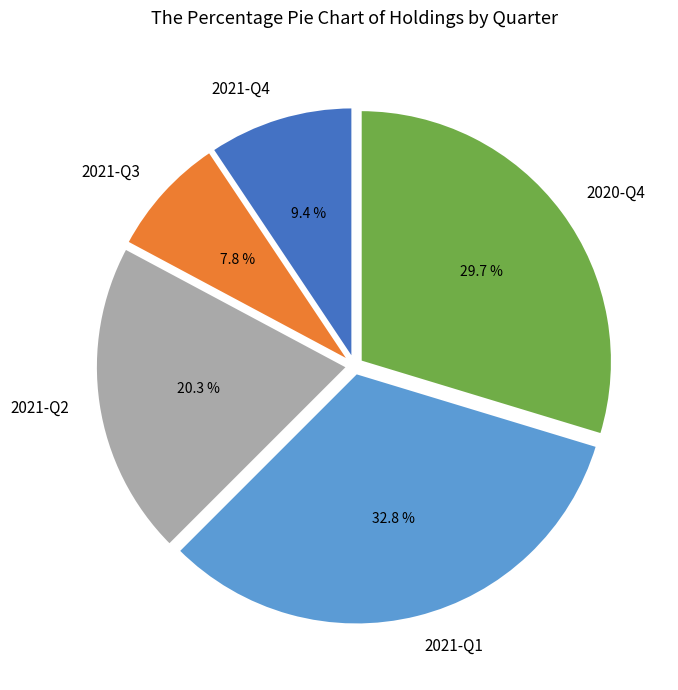

The 2020-Q4 slice represents 43% of the pie. True or false?

False